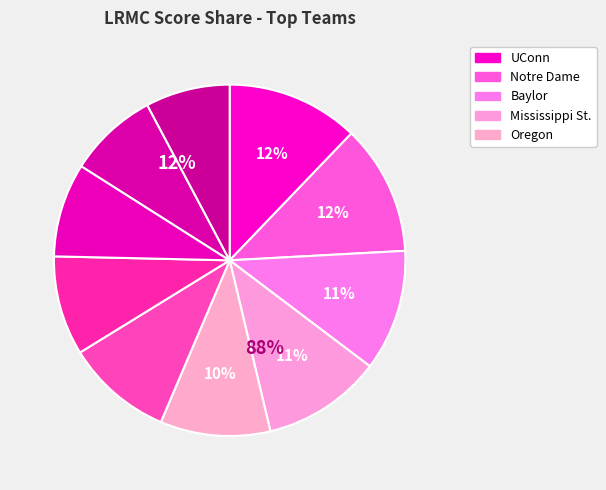

How many slices are in this pie chart?

10